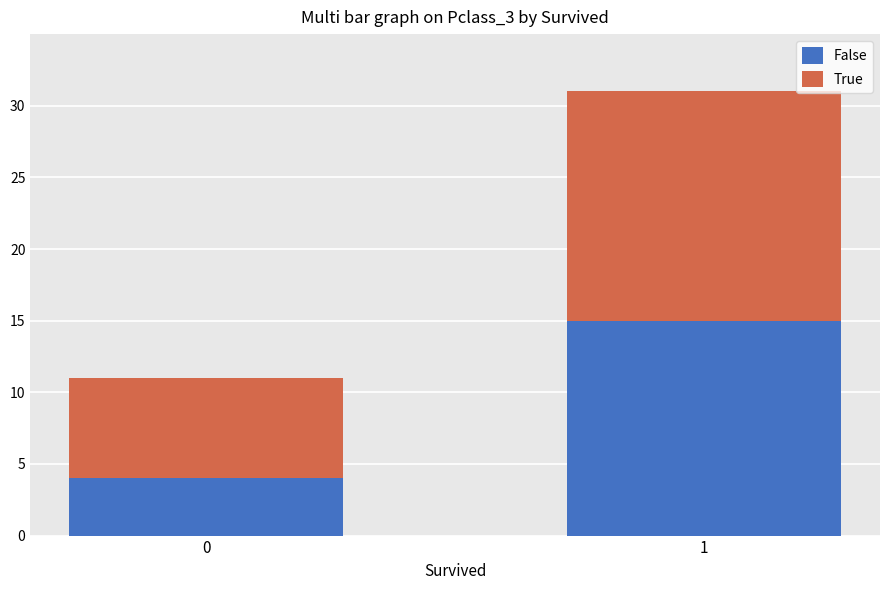

Reading left to right, transcribe the values for False.

4	15